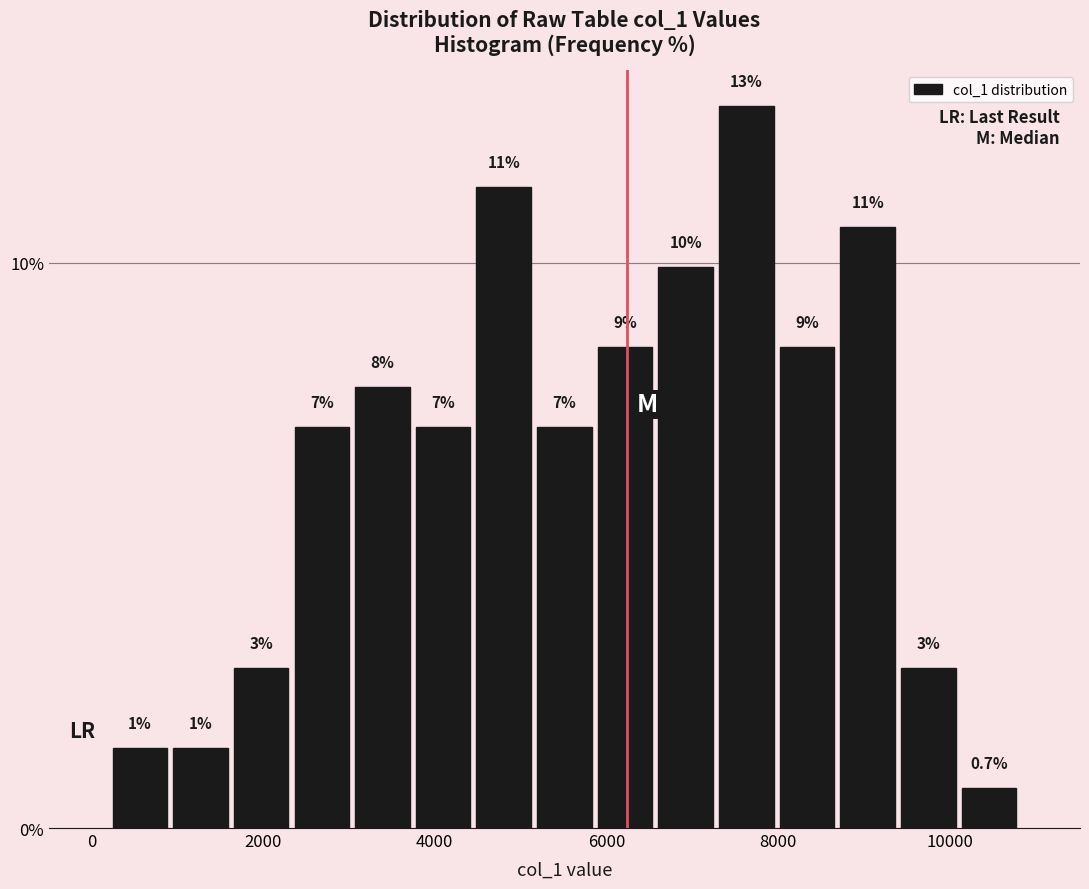

Read against the x-axis, roughly where is the centre of the tallest bar?

7600